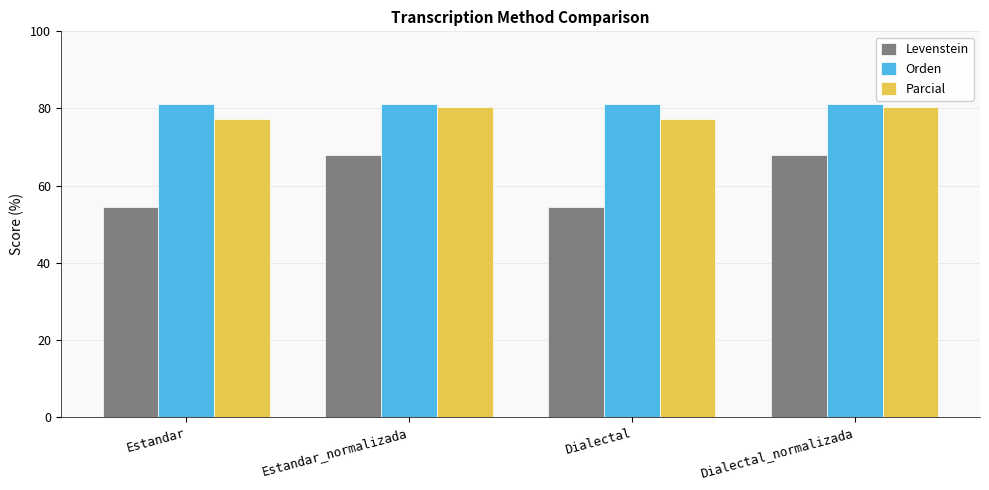

Which series has the largest range (max minus min)?

Levenstein